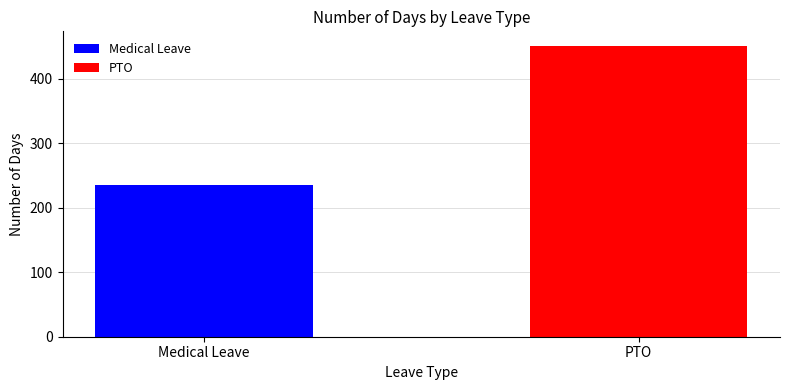

What is the lowest value of the PTO series?

451